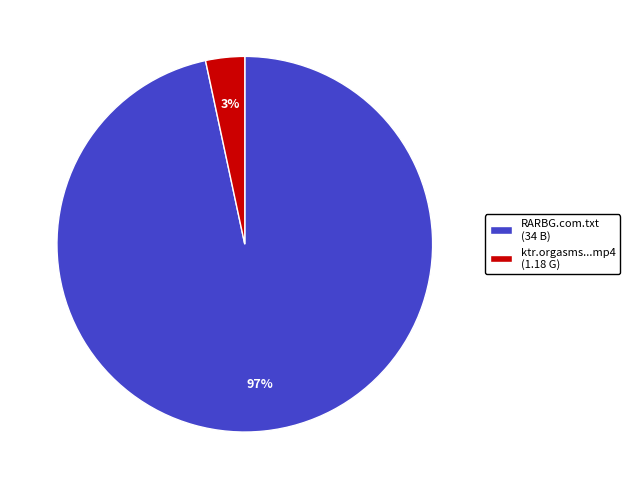

The ktr.orgasms...mp4 (1.18 G) slice represents 3% of the pie. True or false?

True